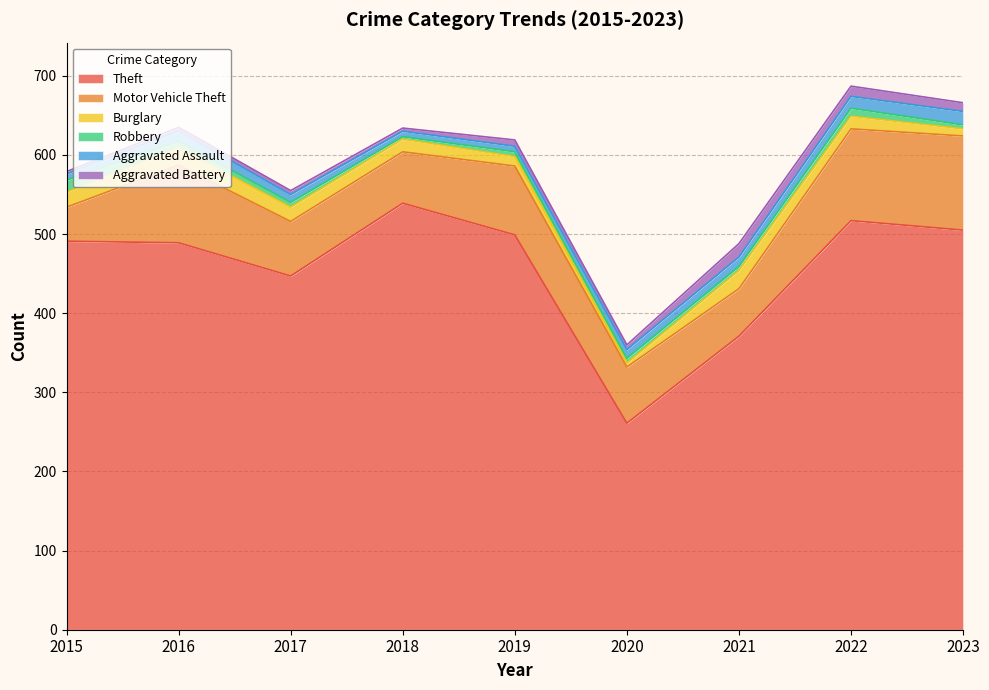

What is the sum of all Aggravated Assault values?

100